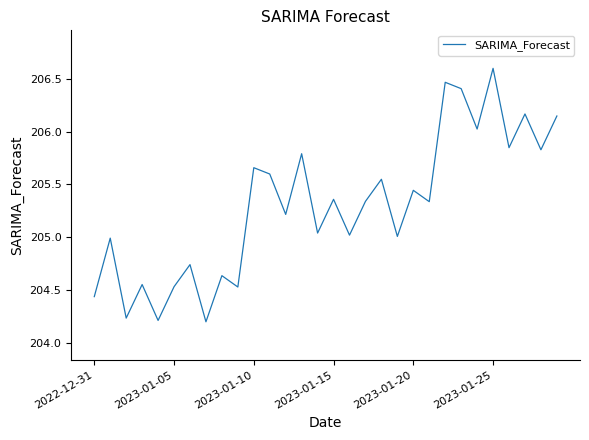

What is the difference between the maximum and minimum values?

2.4